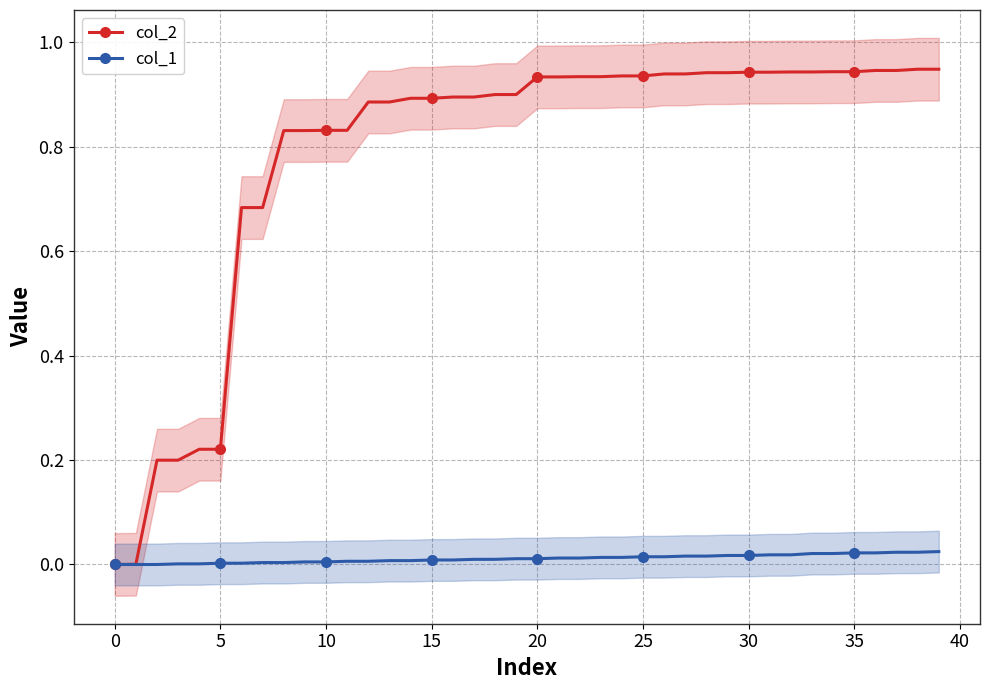

The value of col_1 at 25 is 0.0. True or false?

False